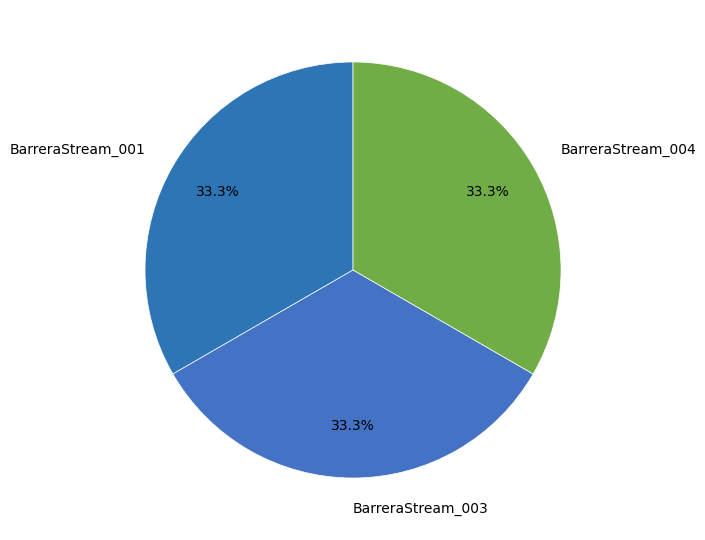

What percentage is the BarreraStream_003 slice, to the nearest percent?

33%